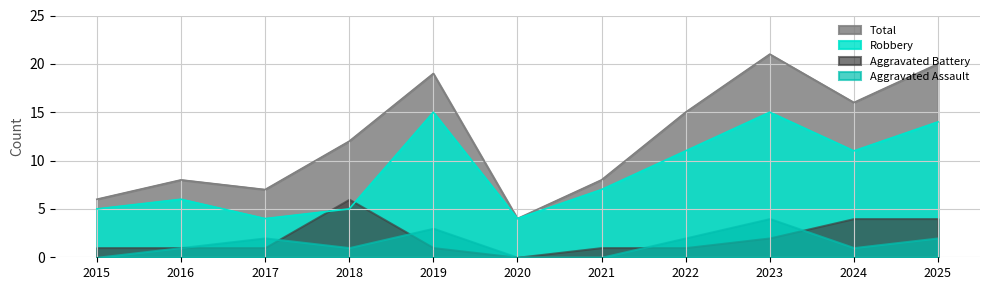

What is the smallest value displayed?

0